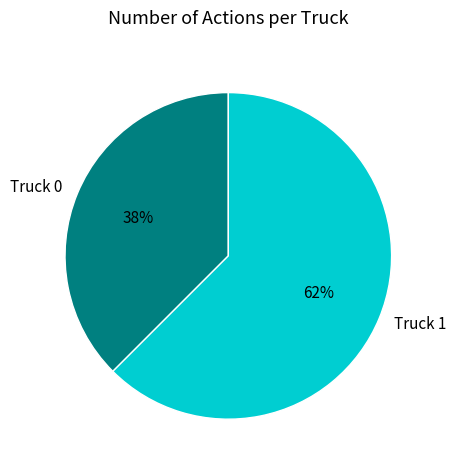

Which category has the smallest portion of the pie?

Truck 0